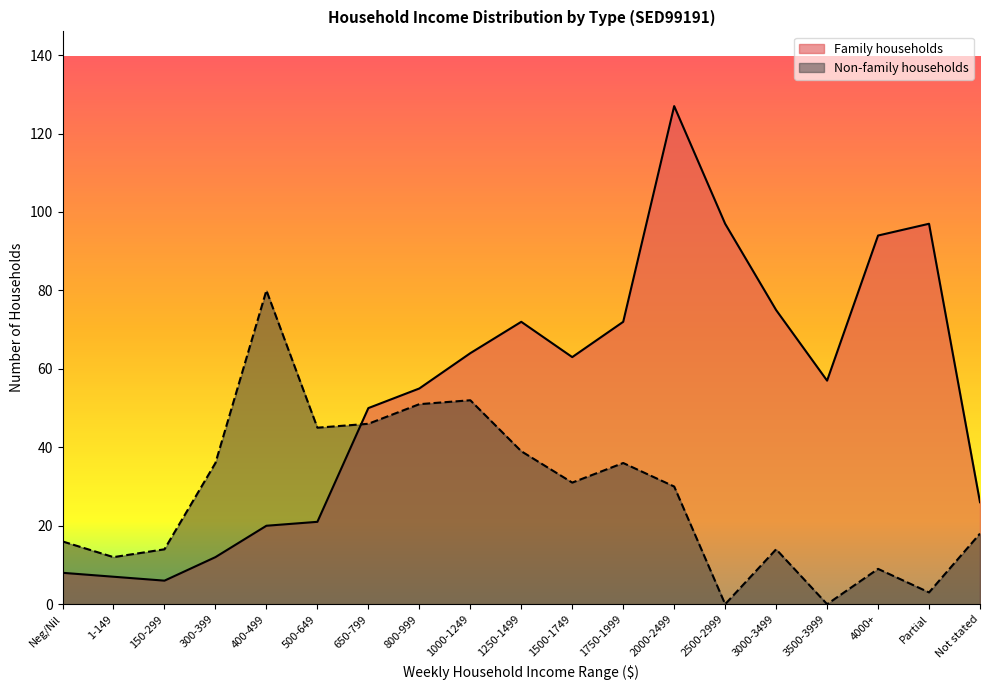

Does the chart have visible grid lines?

No